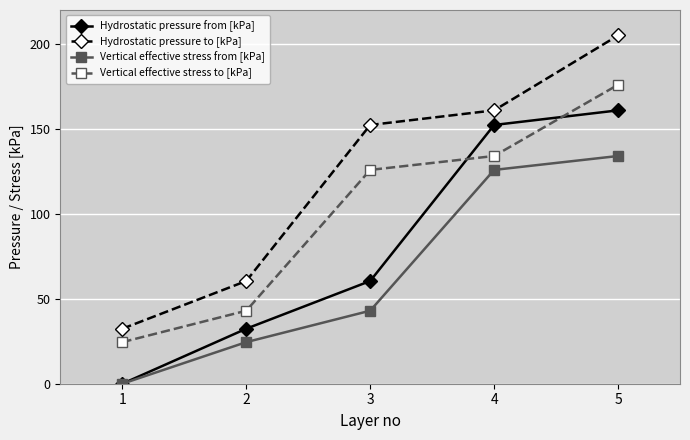

Which label corresponds to the largest value in the chart?

5